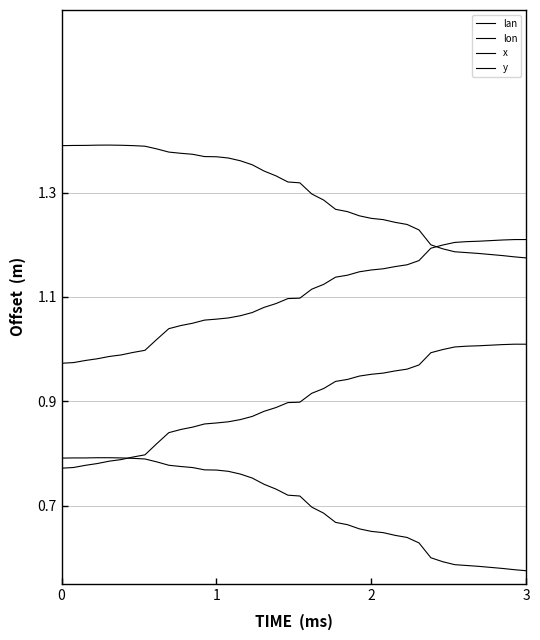

Reading left to right, list all the values displayed in this chart.

lan: 0.8	0.8	0.8	0.8	0.8	0.8	0.8	0.8	0.8	0.8	0.8	0.8	0.8	0.8	0.8	0.8	0.8	0.7	0.7	0.7	0.7	0.7	0.7	0.7	0.7	0.7	0.7	0.6	0.6	0.6	0.6	0.6	0.6	0.6	0.6	0.6	0.6	0.6	0.6	0.6
lon: 0.8	0.8	0.8	0.8	0.8	0.8	0.8	0.8	0.8	0.8	0.8	0.9	0.9	0.9	0.9	0.9	0.9	0.9	0.9	0.9	0.9	0.9	0.9	0.9	0.9	0.9	1.0	1.0	1.0	1.0	1.0	1.0	1.0	1.0	1.0	1.0	1.0	1.0	1.0	1.0
x: 1.0	1.0	1.0	1.0	1.0	1.0	1.0	1.0	1.0	1.0	1.0	1.0	1.1	1.1	1.1	1.1	1.1	1.1	1.1	1.1	1.1	1.1	1.1	1.1	1.1	1.1	1.2	1.2	1.2	1.2	1.2	1.2	1.2	1.2	1.2	1.2	1.2	1.2	1.2	1.2
y: 1.4	1.4	1.4	1.4	1.4	1.4	1.4	1.4	1.4	1.4	1.4	1.4	1.4	1.4	1.4	1.4	1.4	1.3	1.3	1.3	1.3	1.3	1.3	1.3	1.3	1.3	1.3	1.2	1.2	1.2	1.2	1.2	1.2	1.2	1.2	1.2	1.2	1.2	1.2	1.2